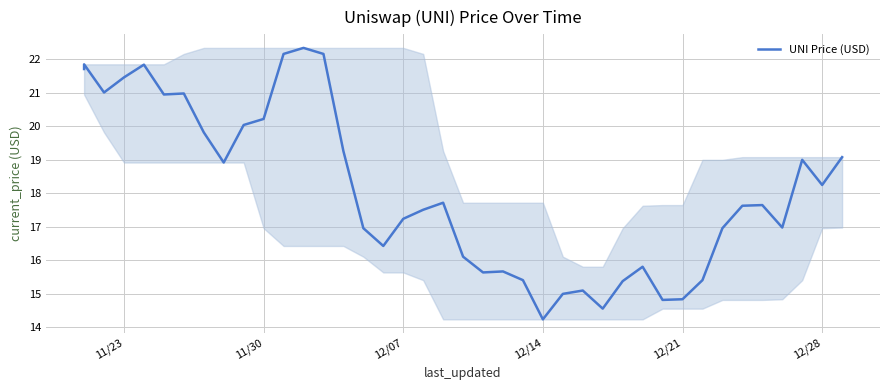

How many points are higher than both their immediate neighbors (excluding endpoints)?

10